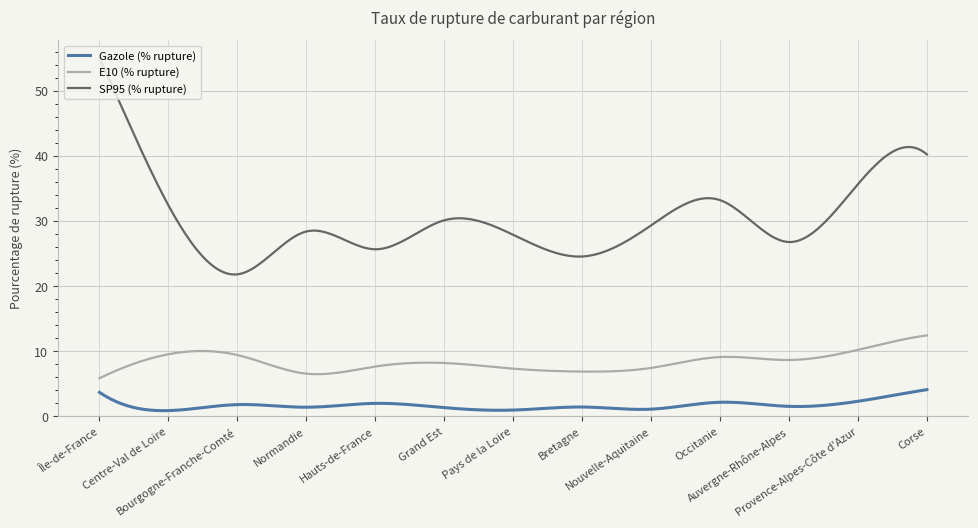

What is the greatest value displayed?

55.0